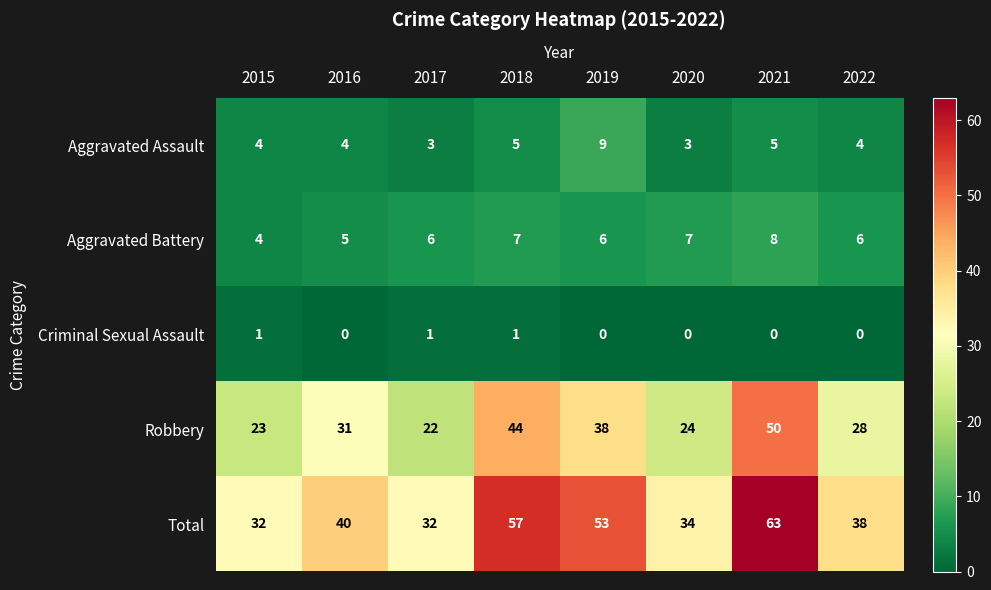

How many categories are shown in the chart?

8